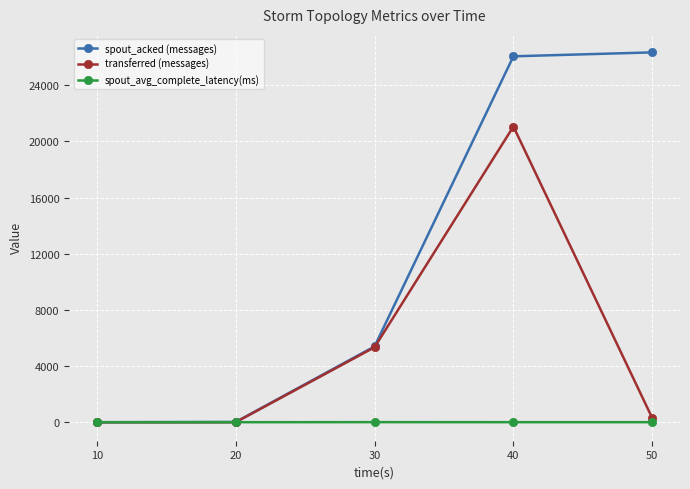

Between 20 and 30, which series saw the biggest shift?

spout_acked (messages)